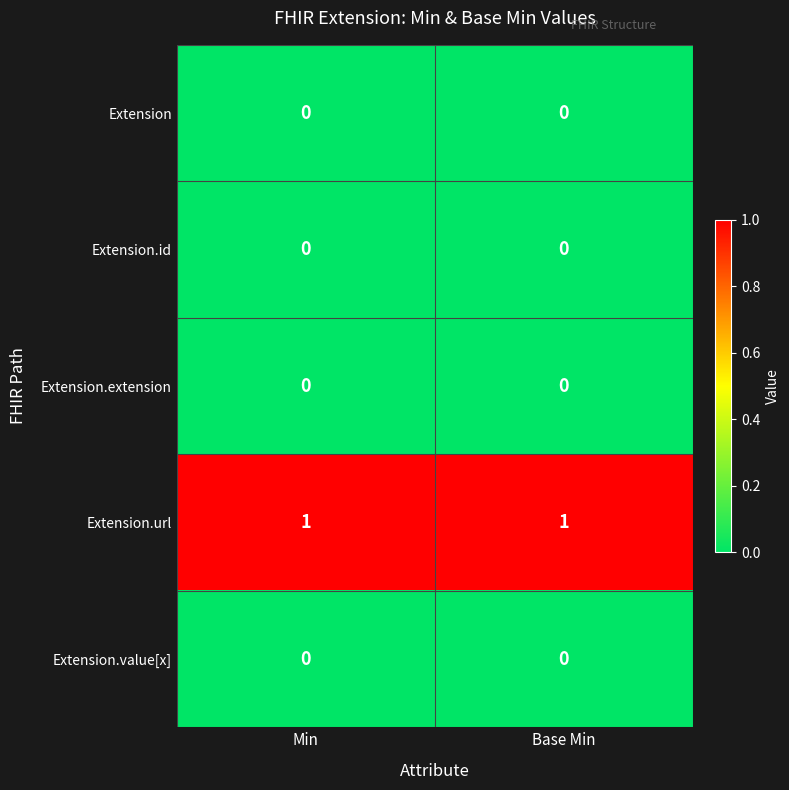

Which series has the largest total across all categories?

Extension.url